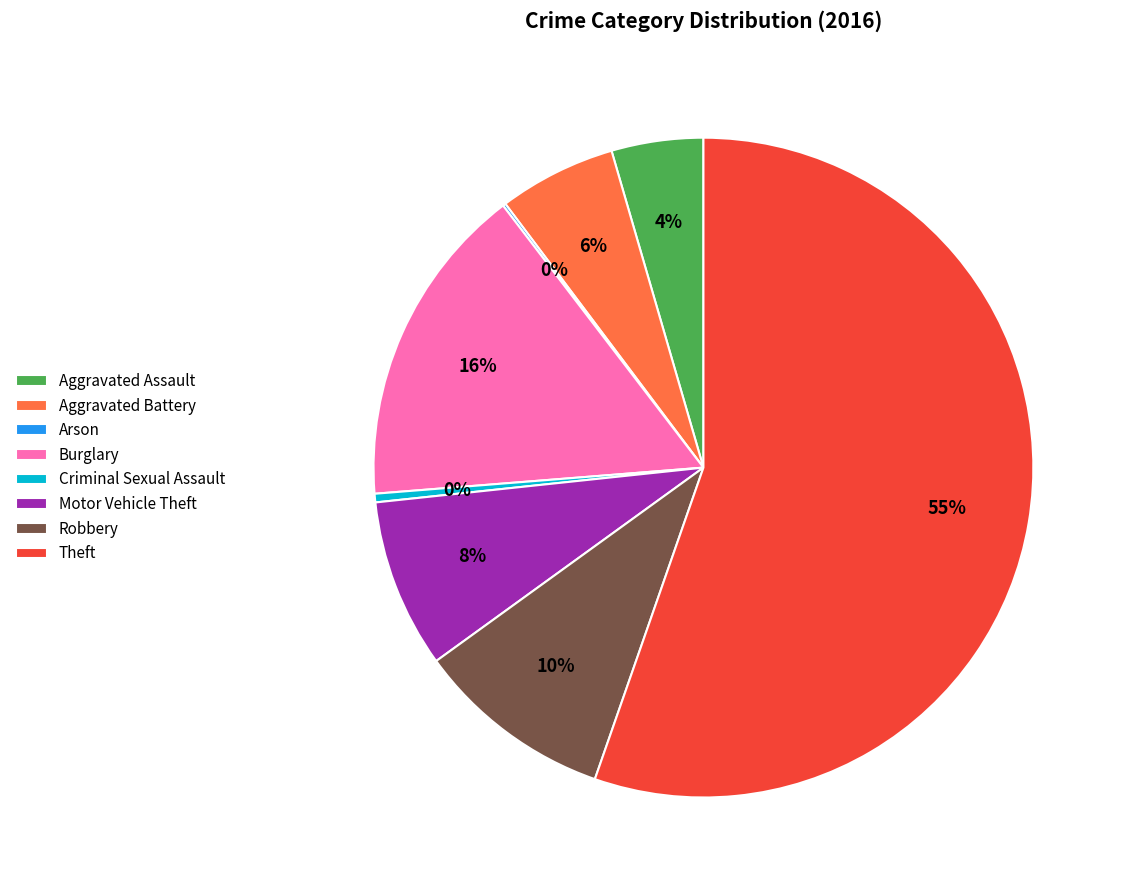

Which slice represents more than half of the pie?

Theft